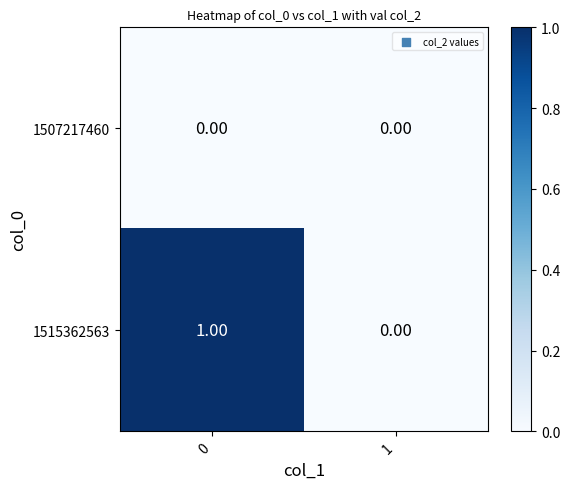

Rank the series by their maximum value, from highest to lowest.

1515362563, 1507217460